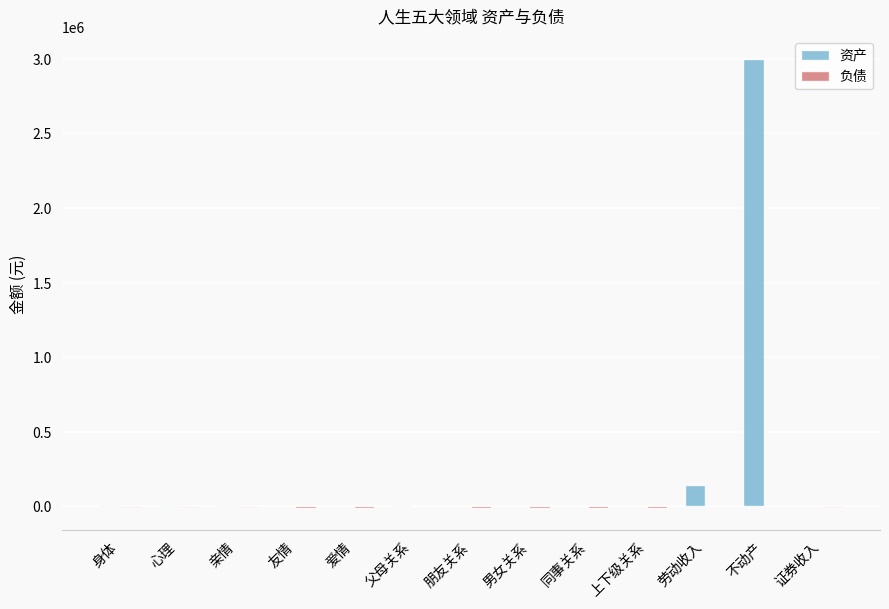

What is the sum of all 资产 values?

3180000